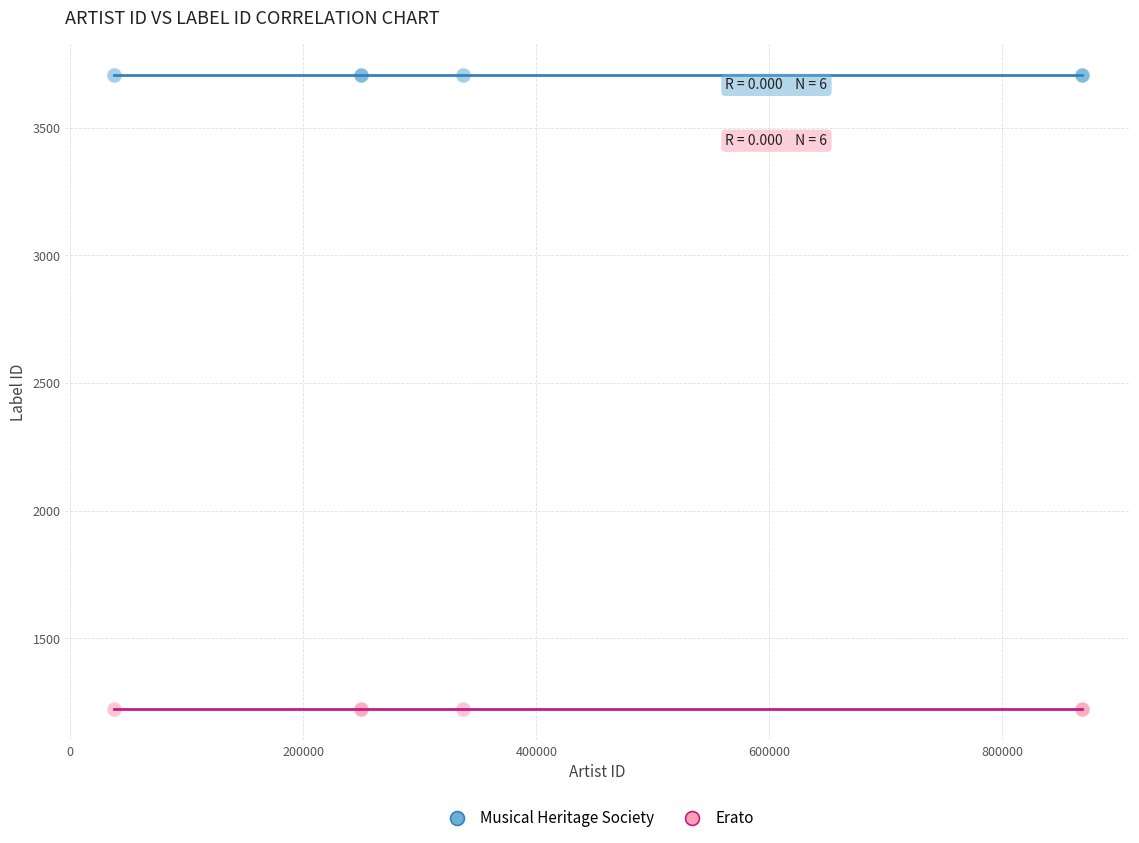

Which series reaches the minimum Y coordinate?

Erato